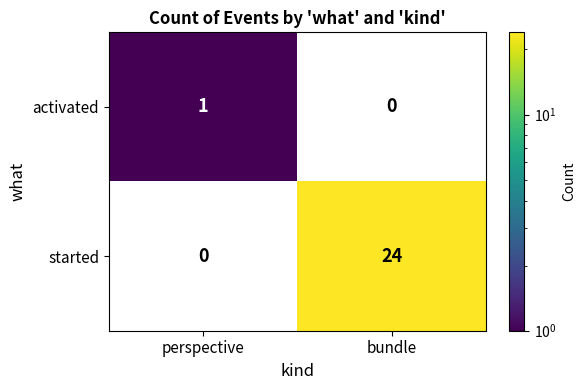

What is the difference between the highest and lowest values at bundle?

24